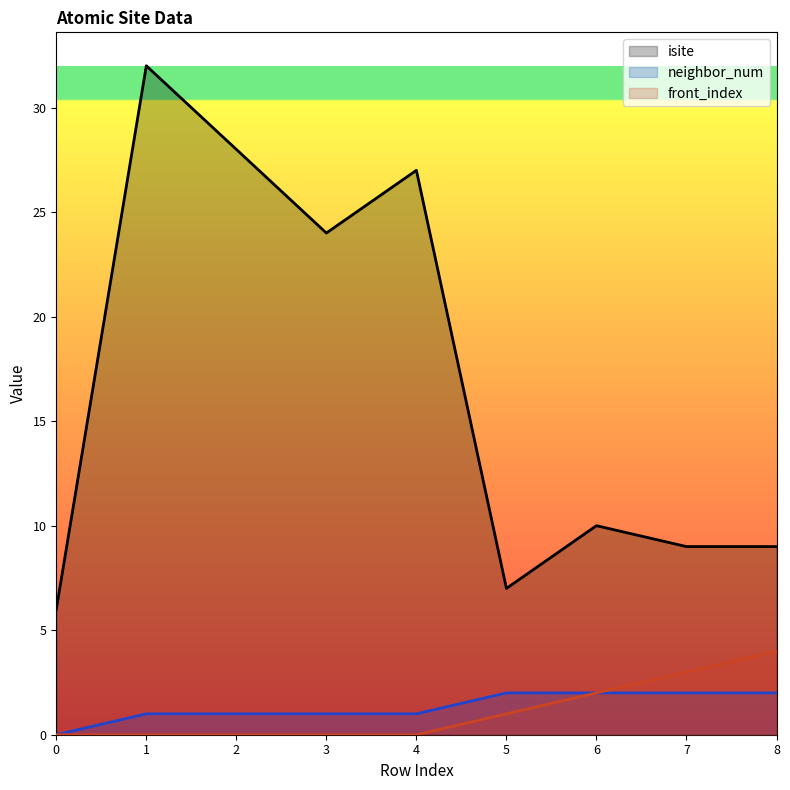

How many lines are shown in the chart?

3